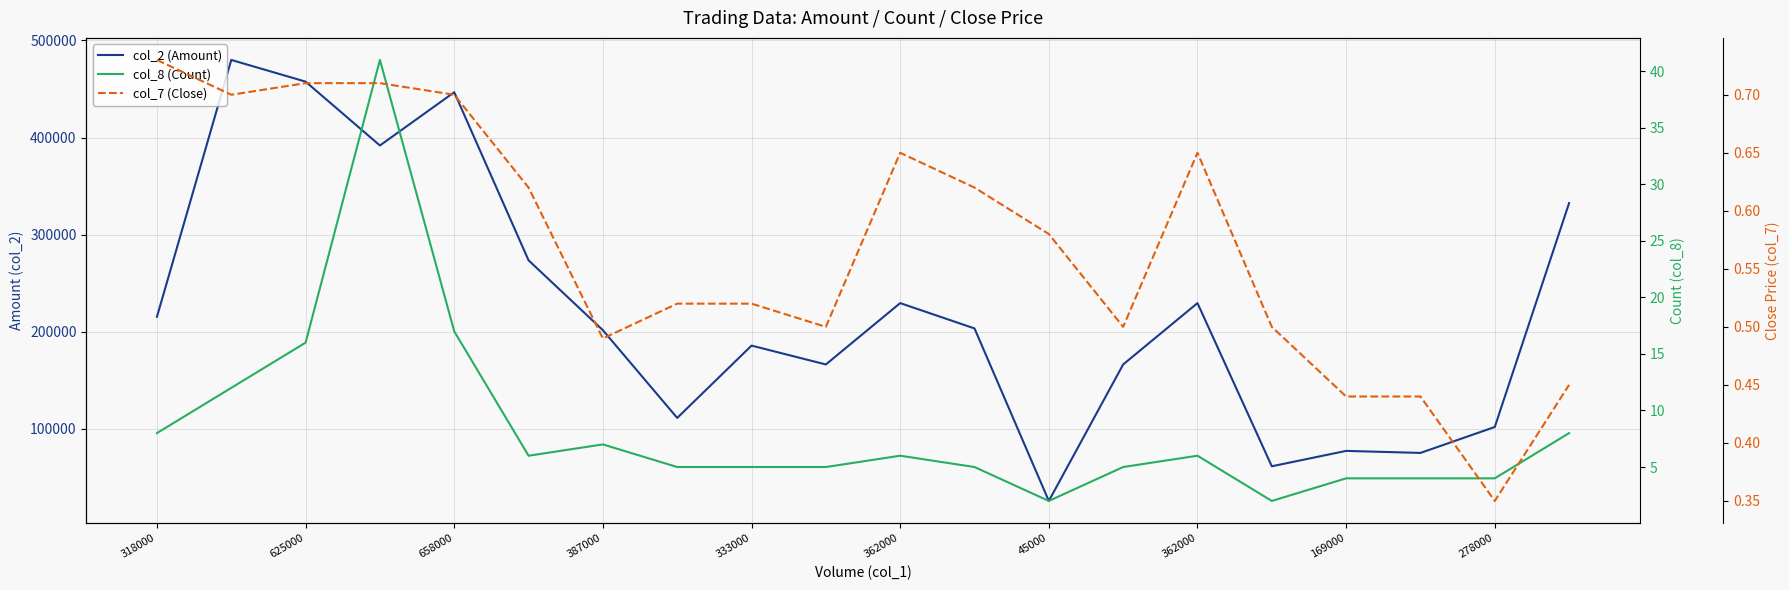

True or false: col_7 (Close) has a value of 0.8 at 15.

False